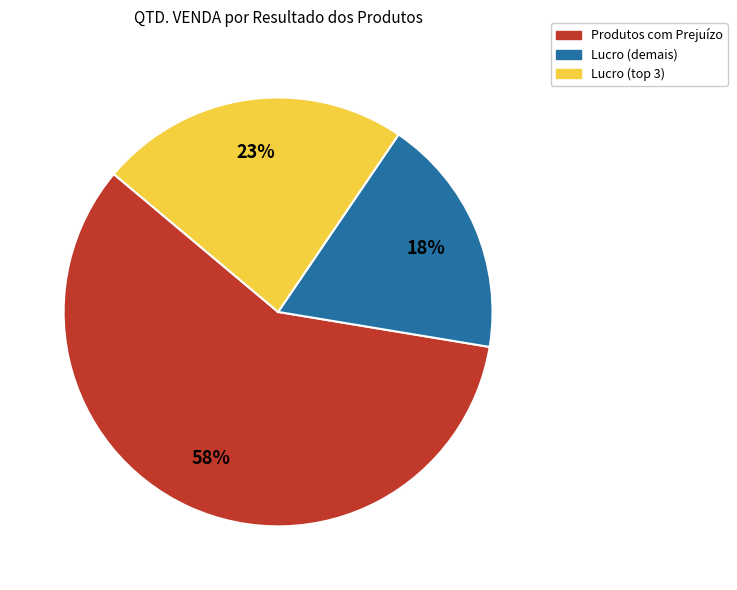

What is the majority slice?

Produtos com Prejuízo